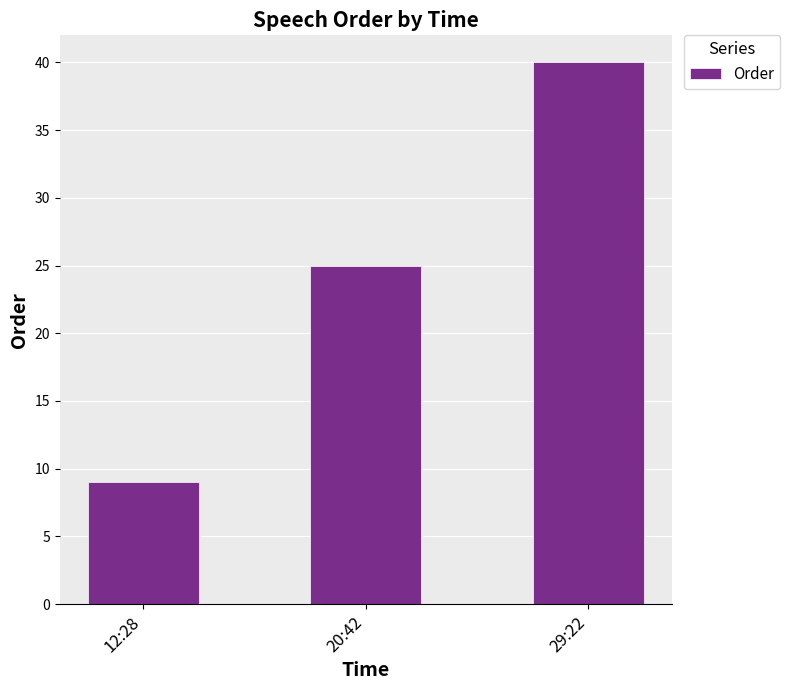

List the labels in order of value, largest first.

29:22, 20:42, 12:28